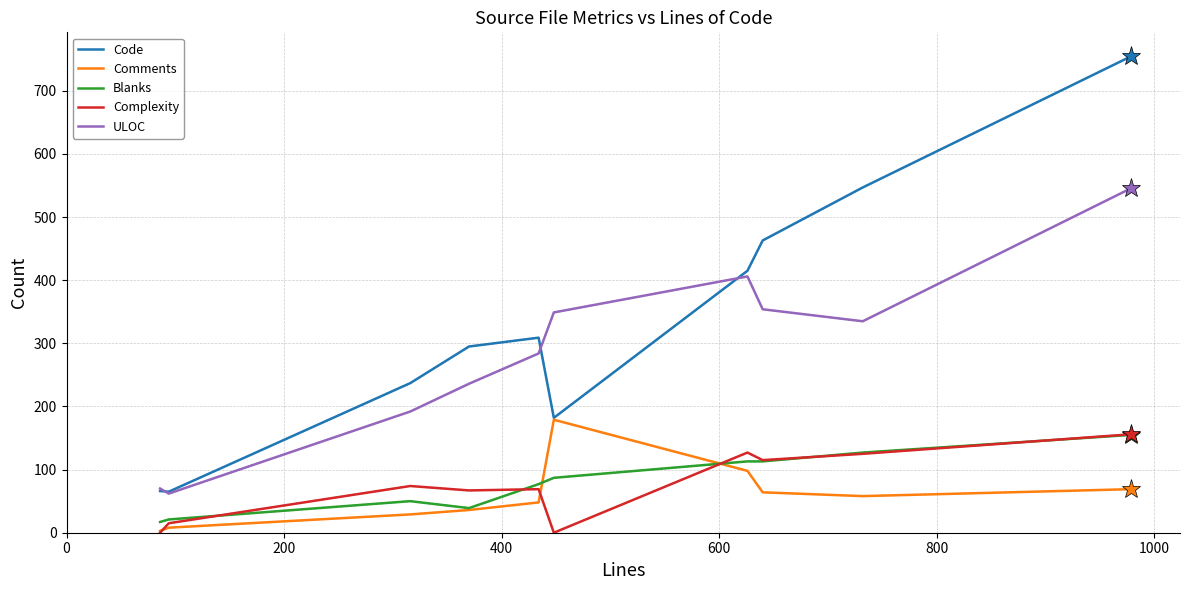

Which series has the widest spread of values?

Code